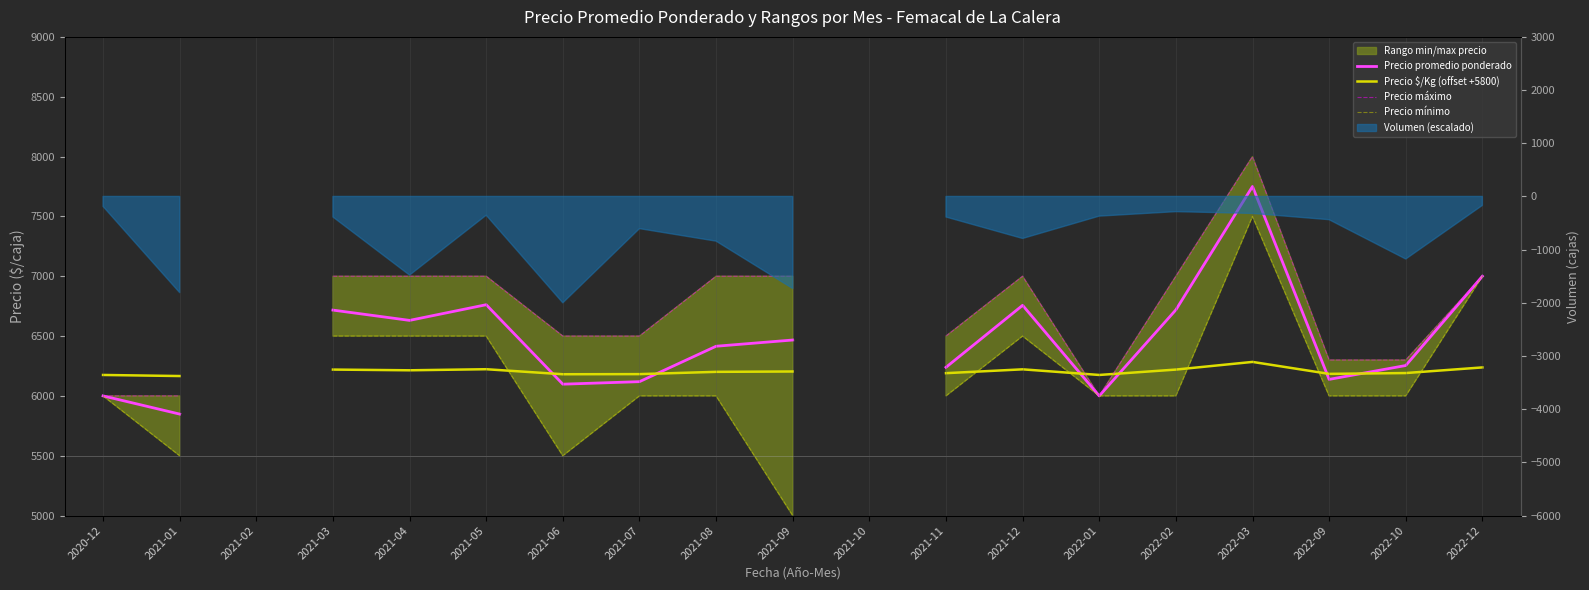

Is the value of Precio mínimo at 2022-10 greater than the value of Precio $/Kg (offset +5800) at 2022-12?

No